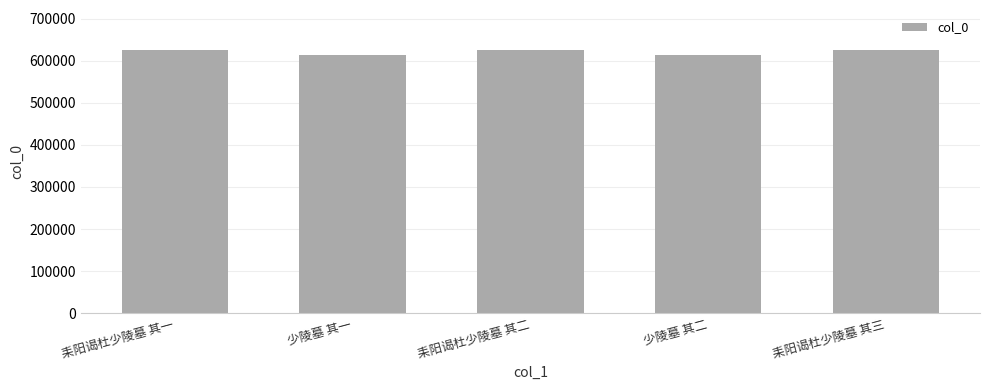

How many values are below 626681?

2